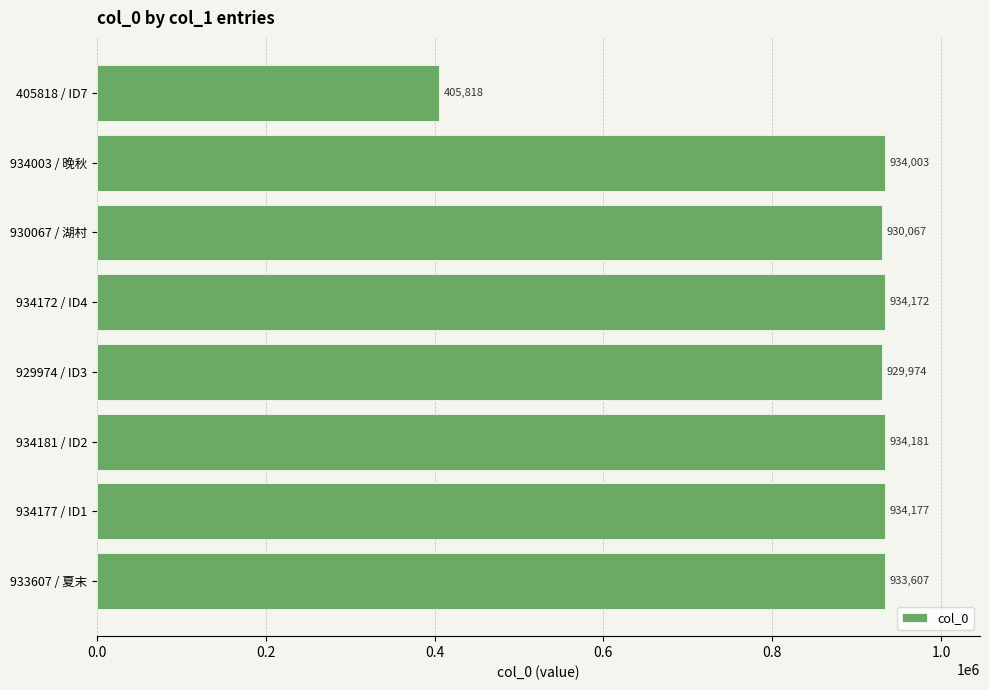

What is the change in value from 929974 / ID3 to 934003 / 晚秋?

+4029